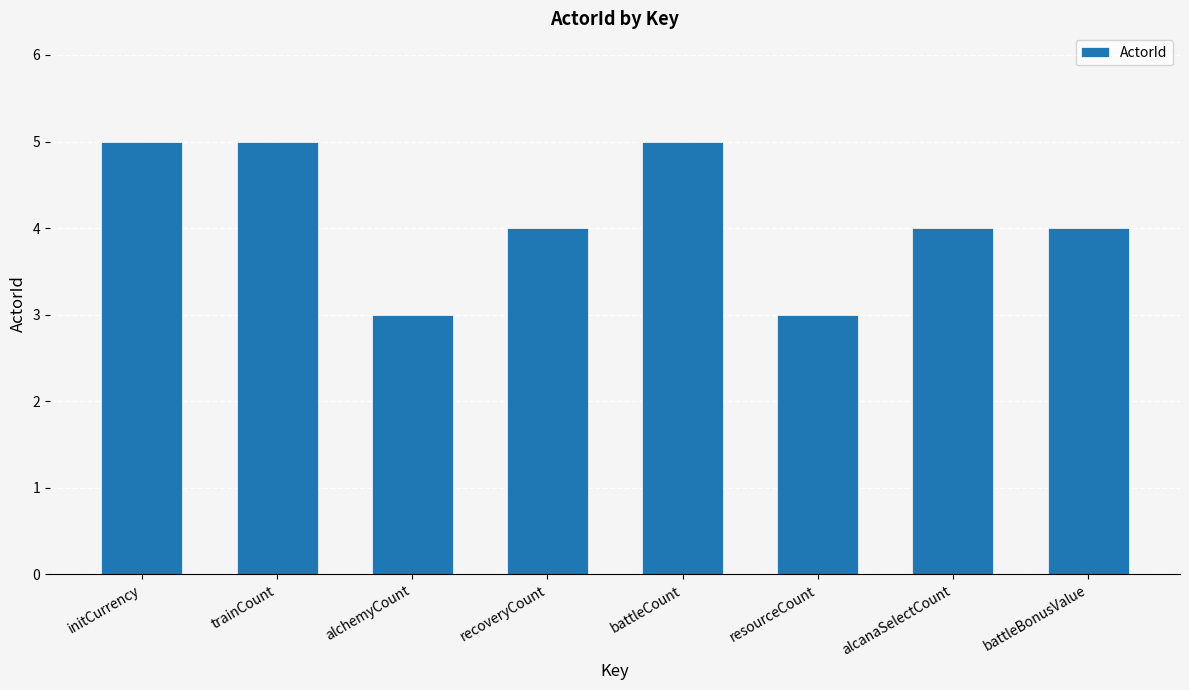

What is the smallest value displayed?

3